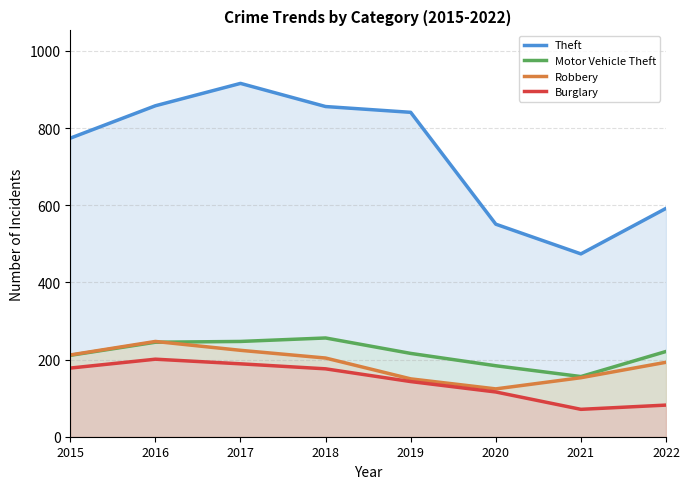

True or false: Theft and Motor Vehicle Theft cross at least once.

False